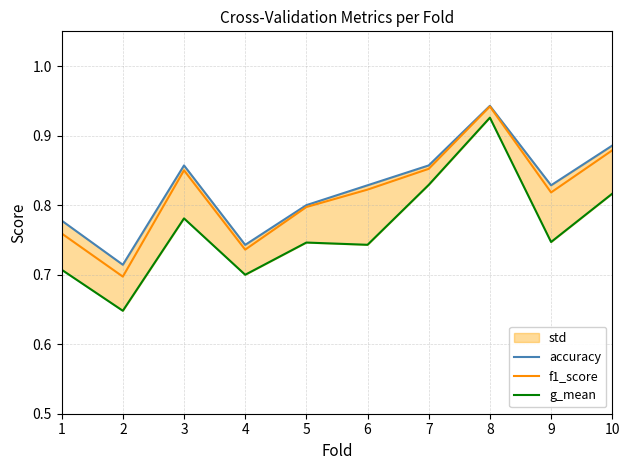

At which label is accuracy closest to 0?

2